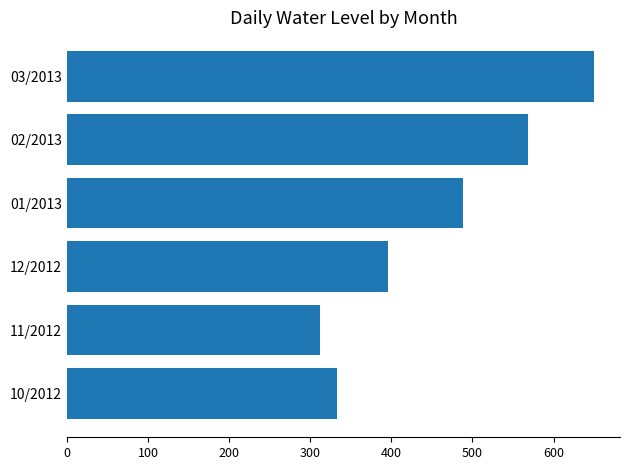

Where is the data nearest to the value 480?

01/2013